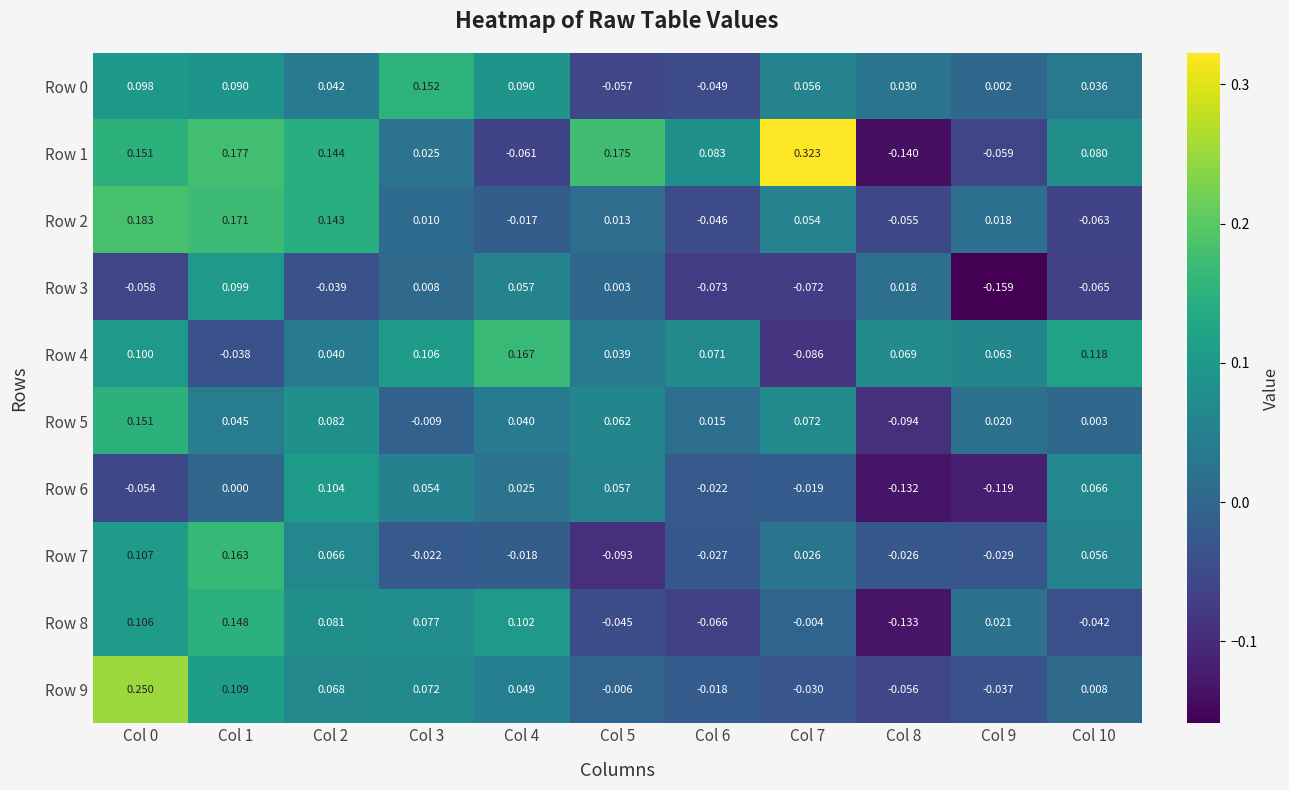

Is the value of Row 3 at Col 2 greater than the value of Row 5 at Col 2?

No